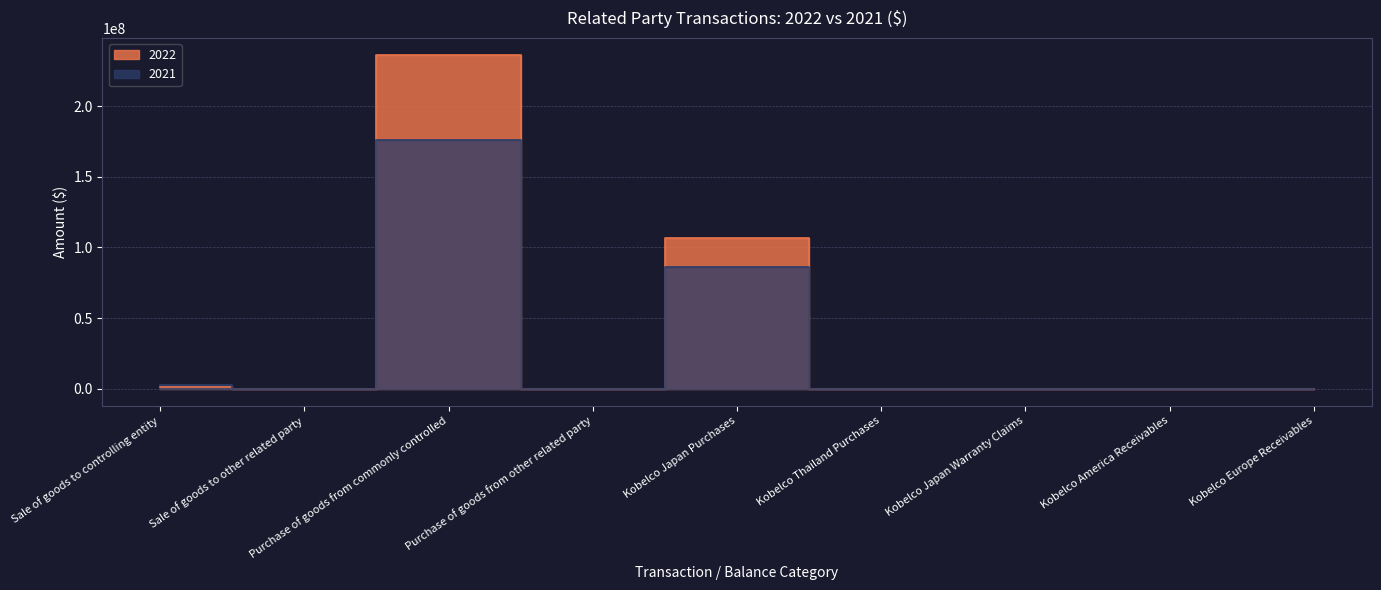

How many intersections are there between 2022 and 2021?

6